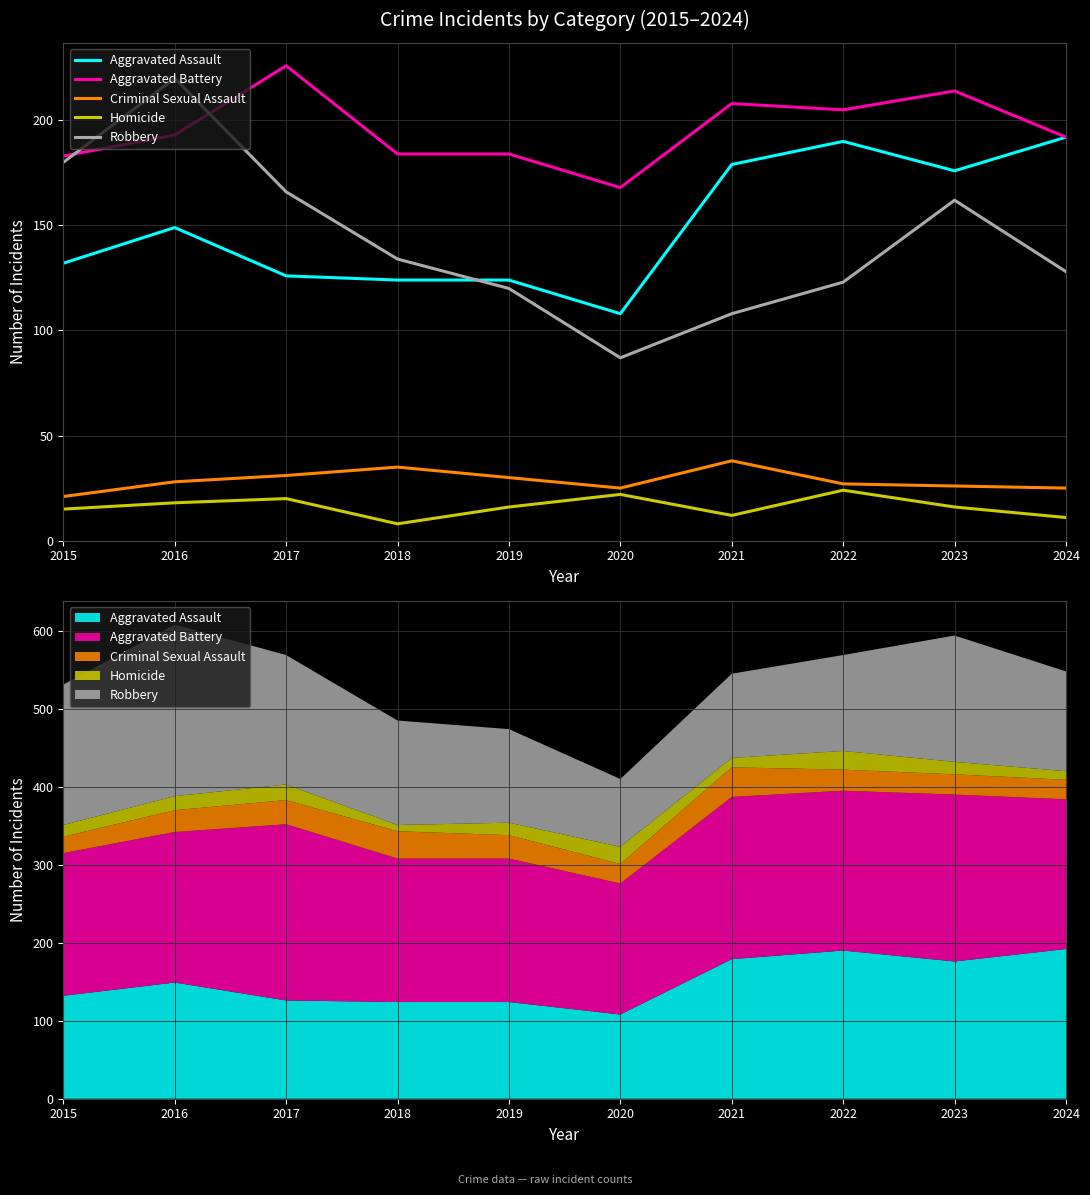

At which category does Criminal Sexual Assault reach its first local valley?

2020